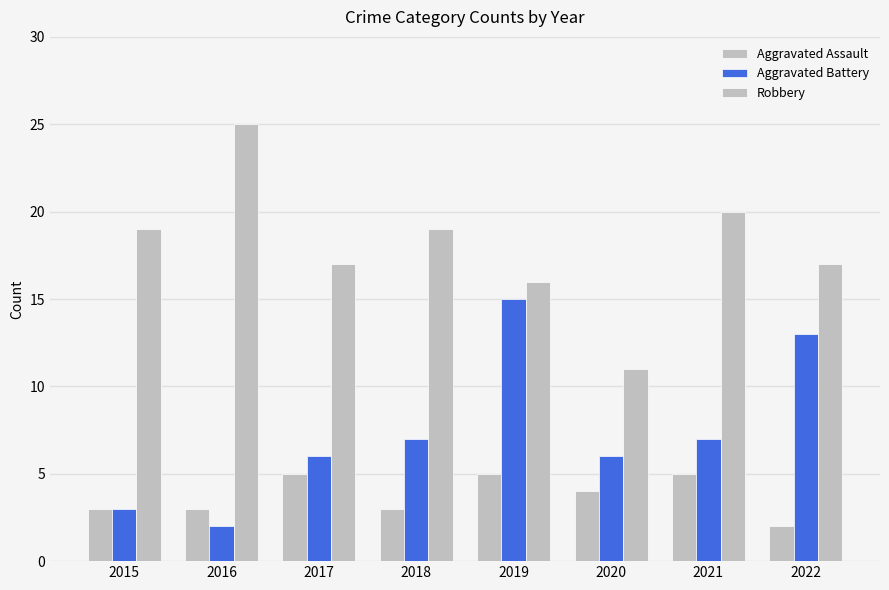

What value does the Robbery series have at 2017?

17